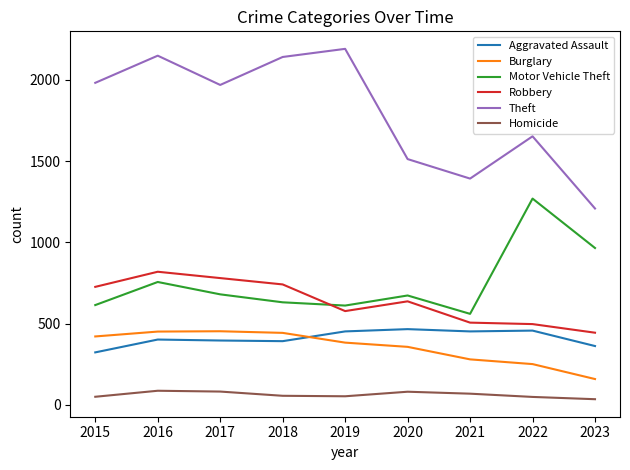

Which series has the largest range (max minus min)?

Theft